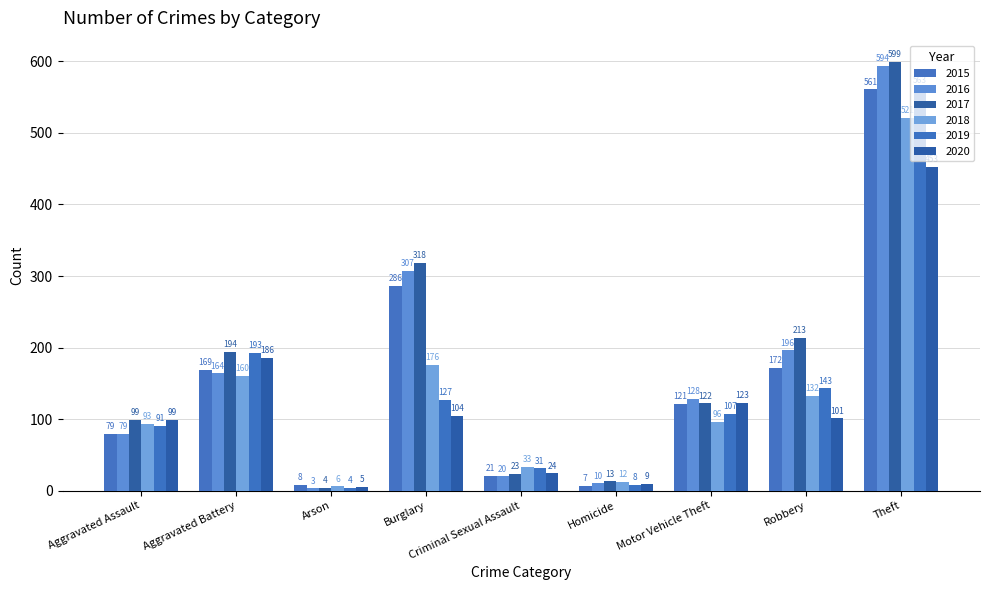

How many bars are there in total?

54